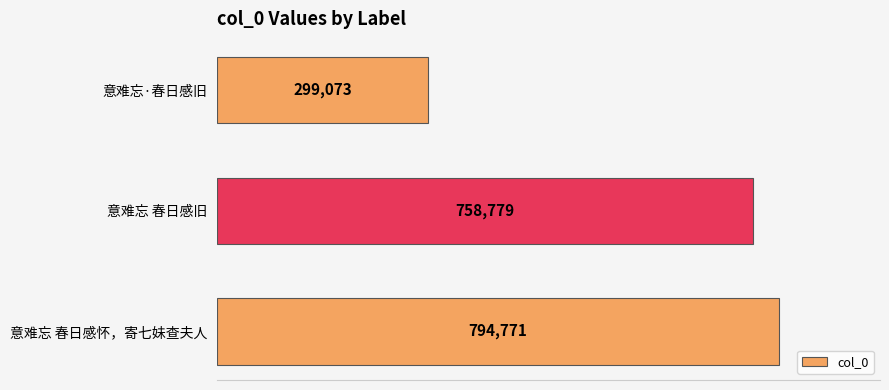

Is it true that the value at 意难忘 春日感旧 is 179791?

False